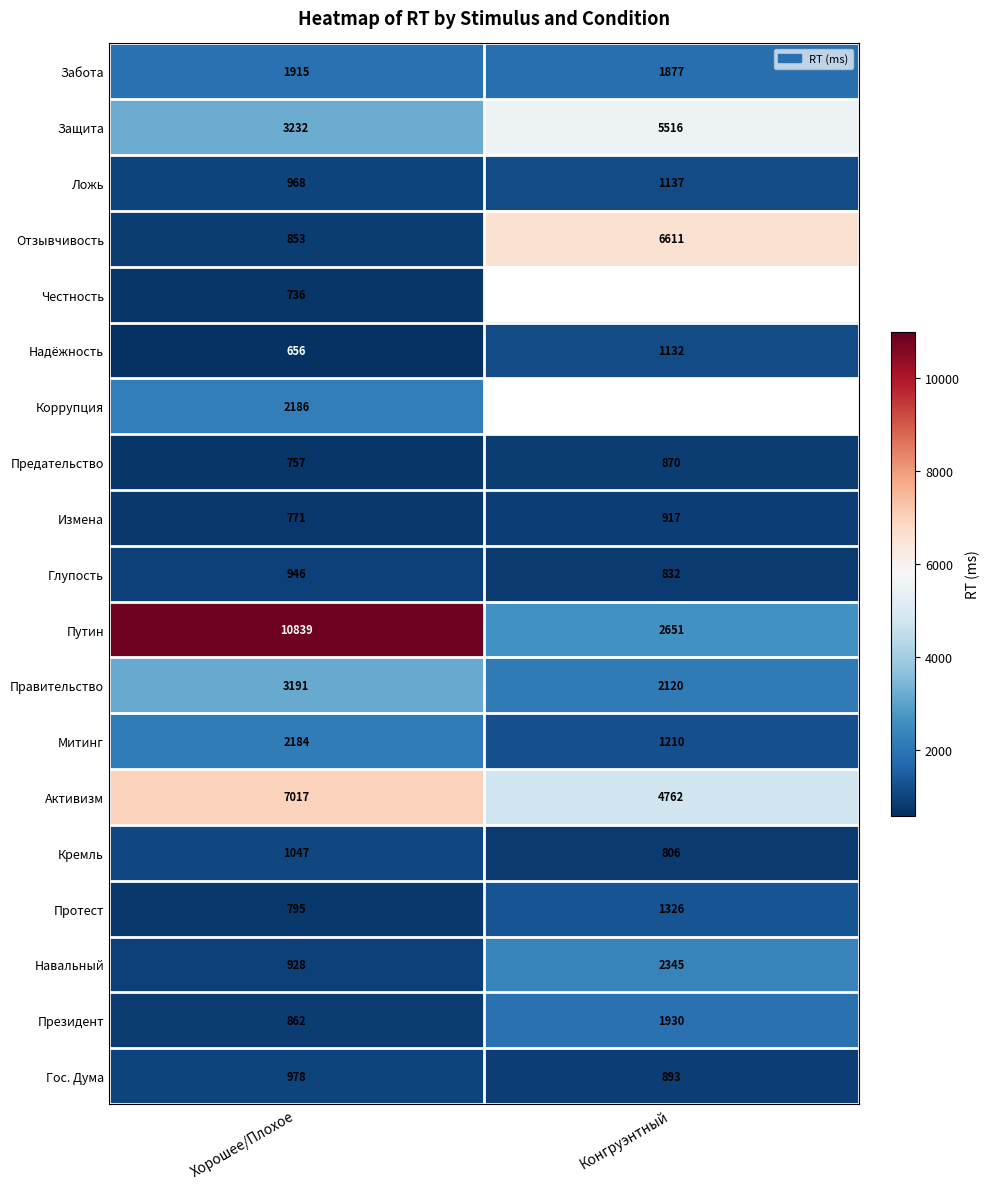

The Путин series shows 5498.8 at Хорошее/Плохое. True or false?

False